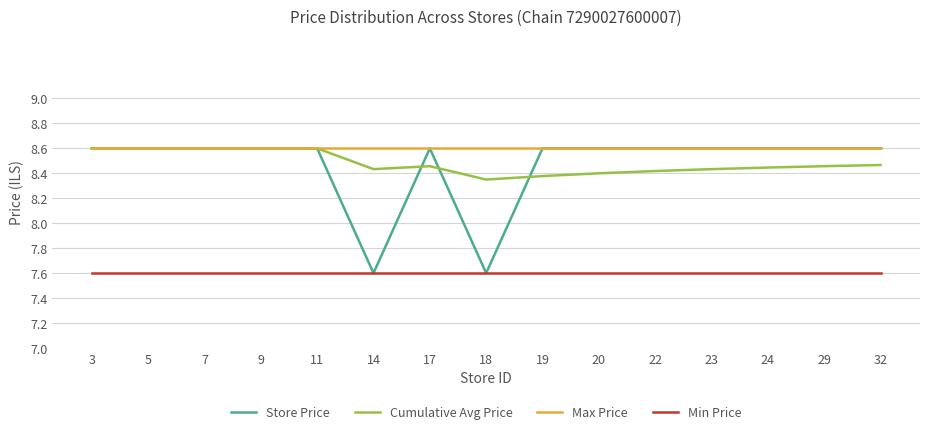

What is the highest value of the Cumulative Avg Price series?

8.6